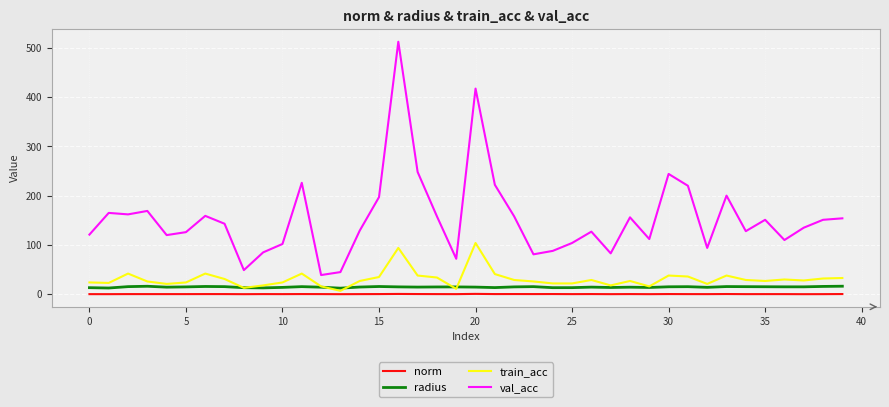

Which series has the widest spread of values?

val_acc